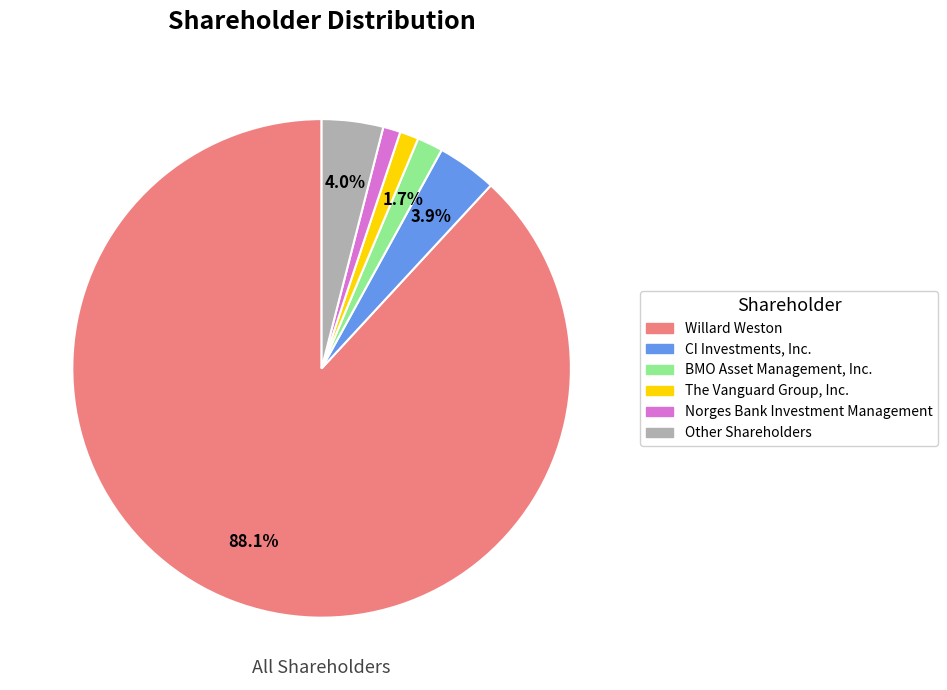

Is there a majority slice in this chart?

Yes